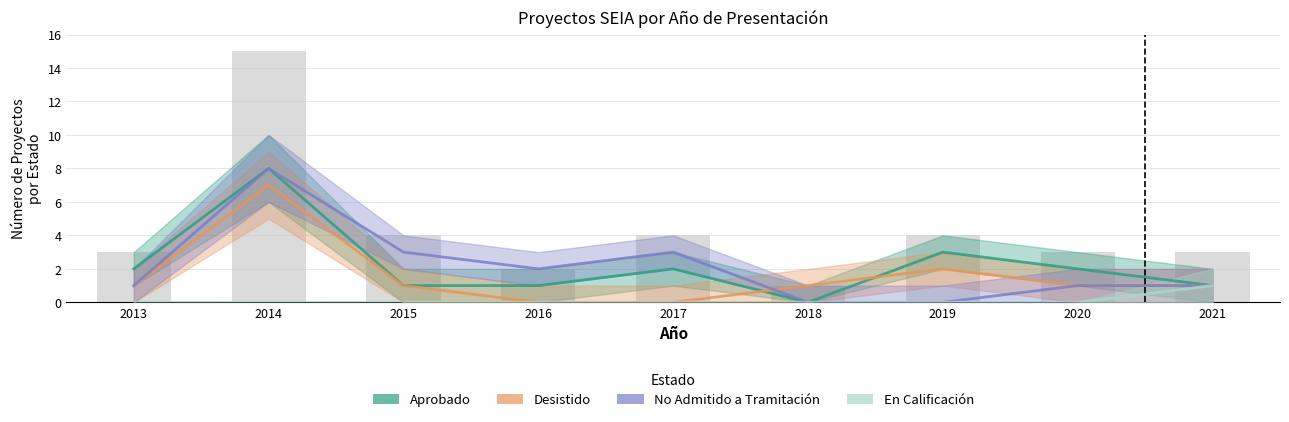

Where is Aprobado nearest to the value 4?

2019